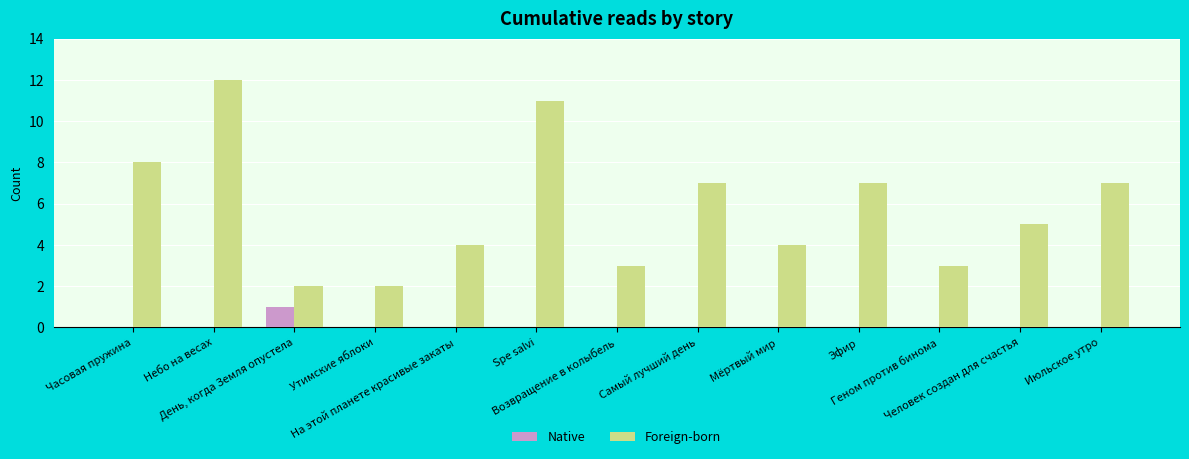

Reading left to right, list all the values displayed in this chart.

Native: 0	0	1	0	0	0	0	0	0	0	0	0	0
Foreign-born: 8	12	2	2	4	11	3	7	4	7	3	5	7